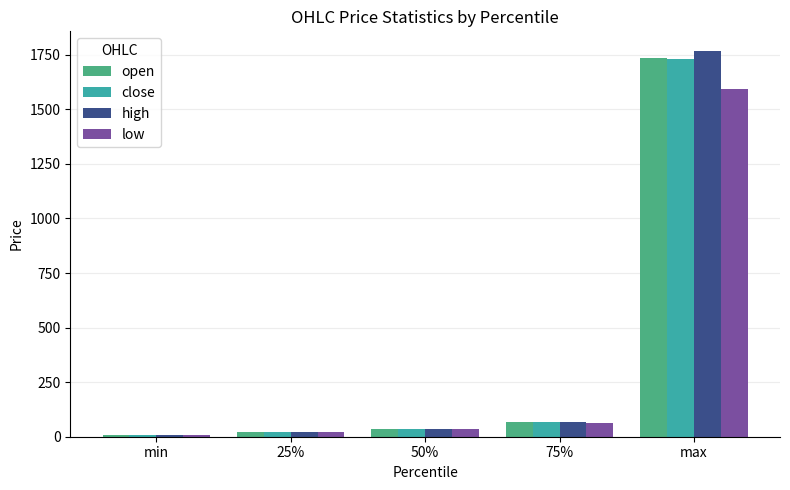

Is the value of high at 75% greater than the value of close at 25%?

Yes